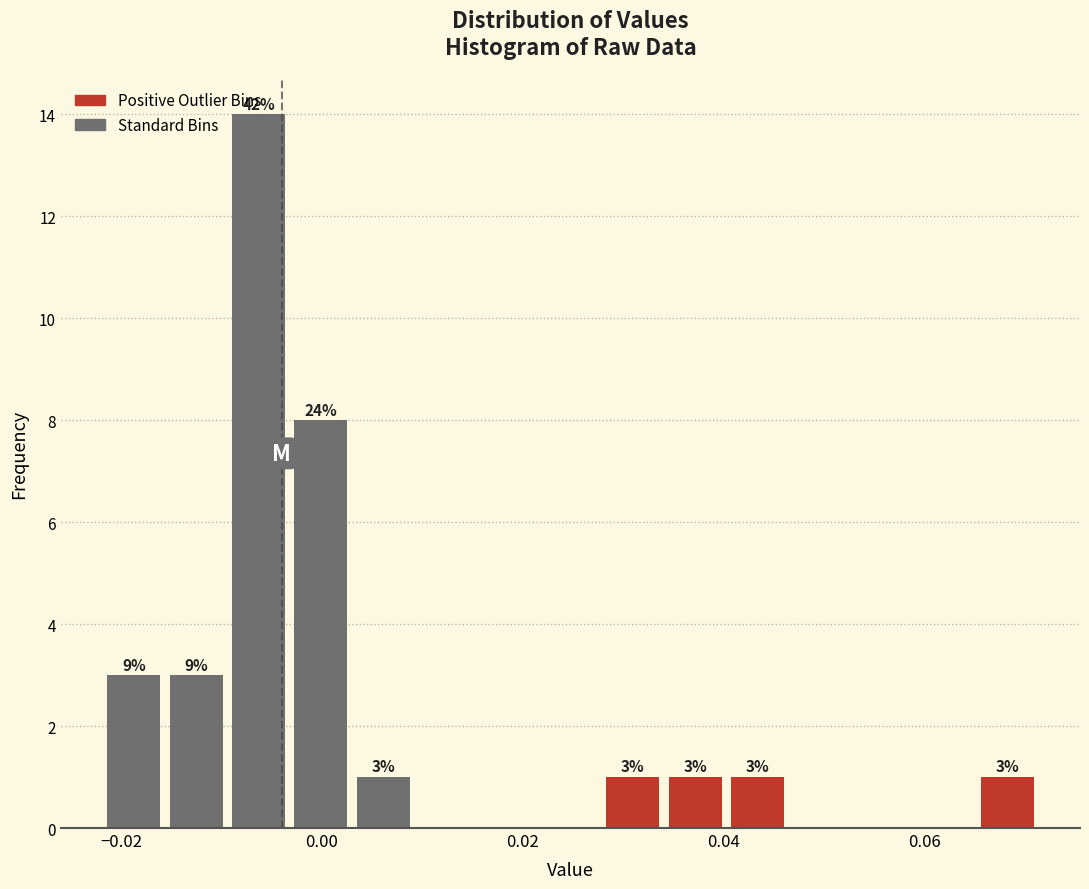

Around what value on the x-axis is the tallest bar? Give the approximate position of its centre, as read against the axis.

-0.006